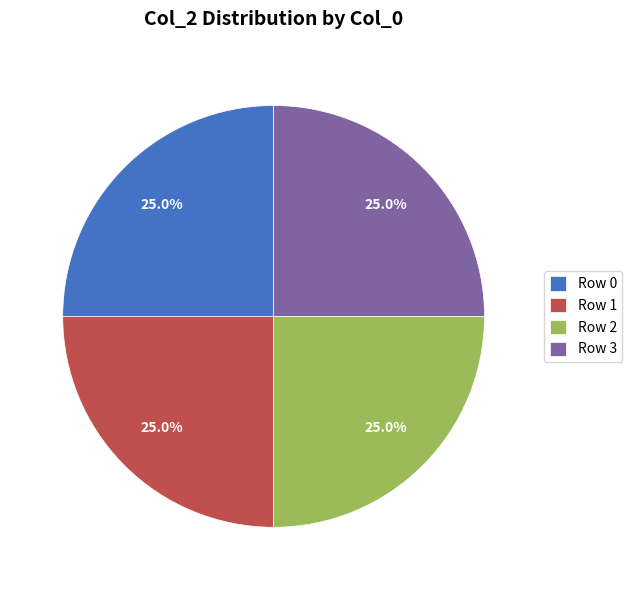

How many segments does this pie chart have?

4